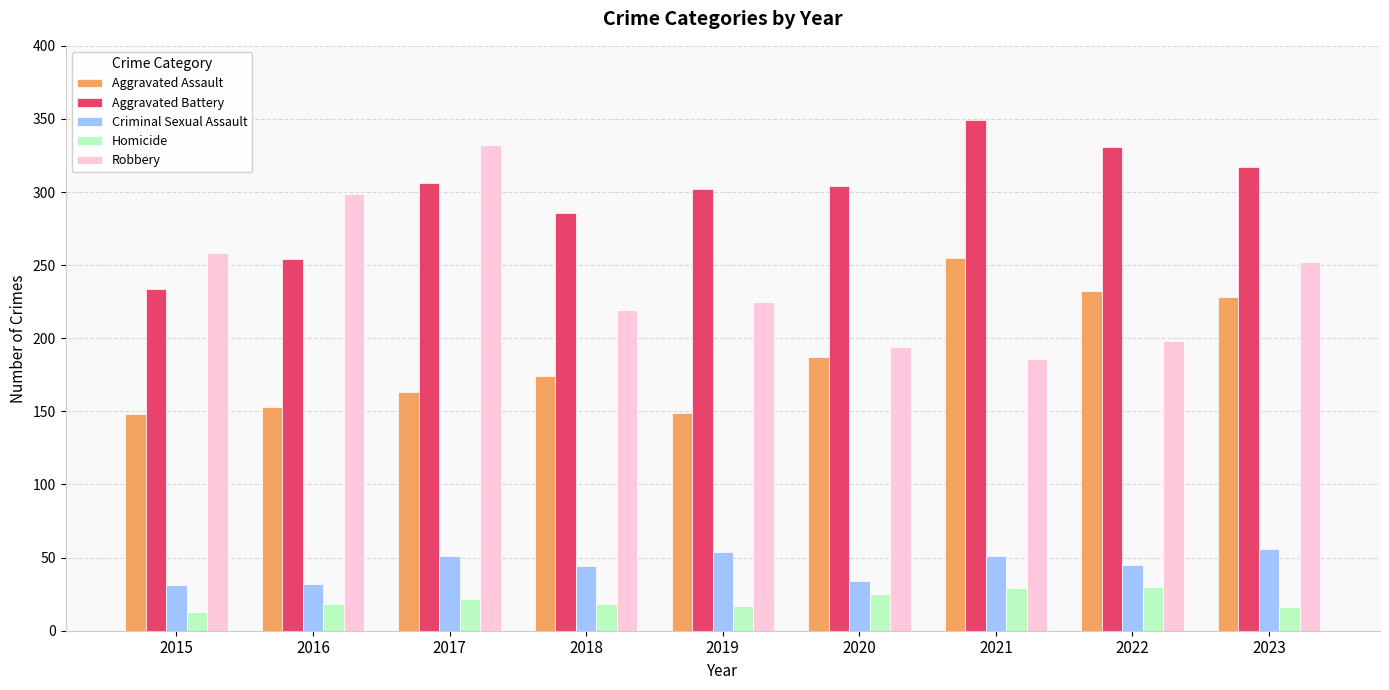

Which series changed the most between 2015 and 2021?

Aggravated Battery